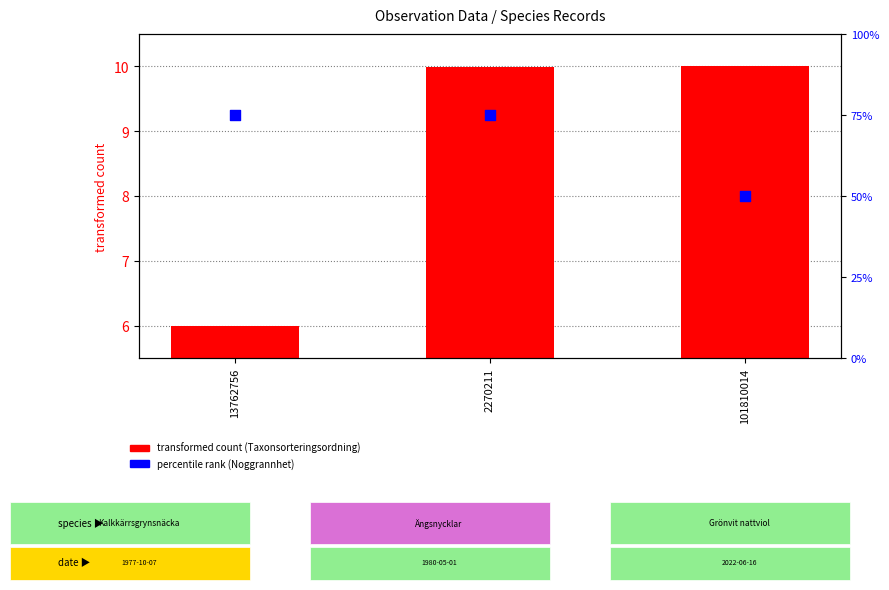

What are all the series names shown in the legend?

transformed count (Taxonsorteringsordning), percentile rank (Noggrannhet)